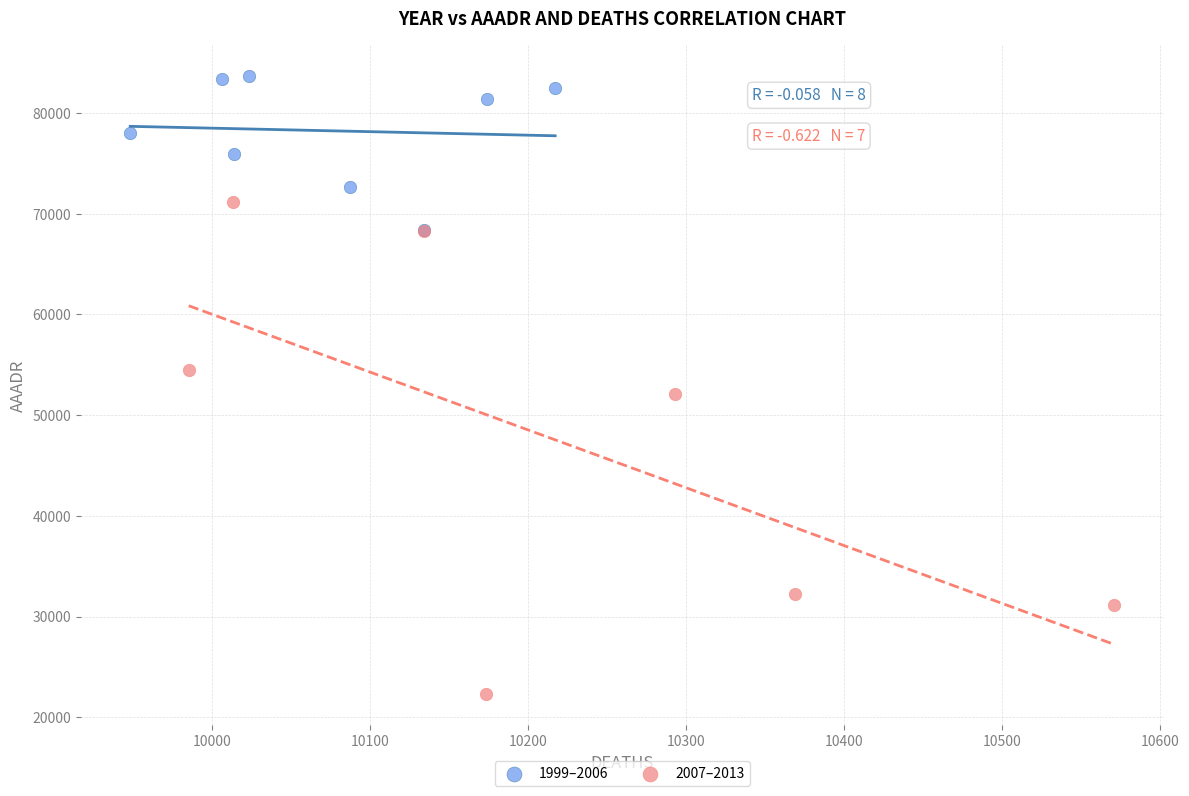

Which series has the largest Y range (max minus min)?

2007–2013